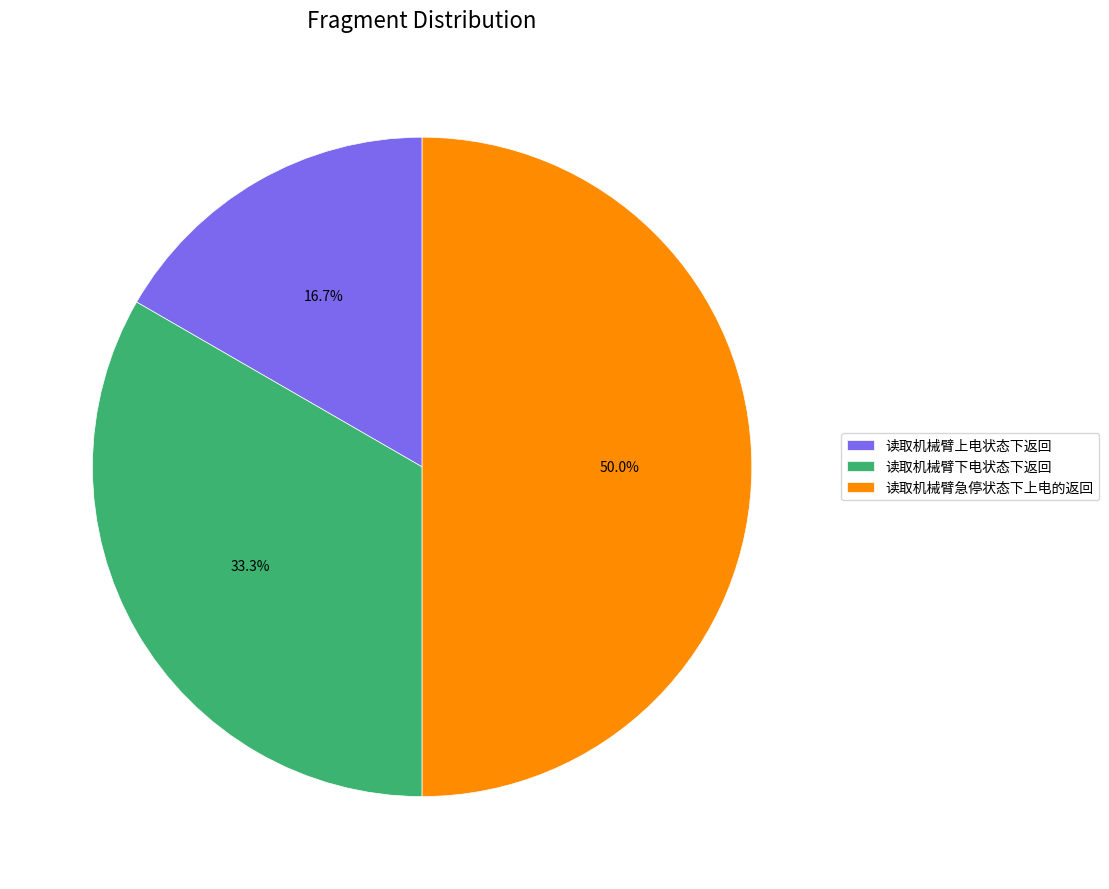

What percentage do 读取机械臂下电状态下返回 and 读取机械臂急停状态下上电的返回 together represent?

83.3%